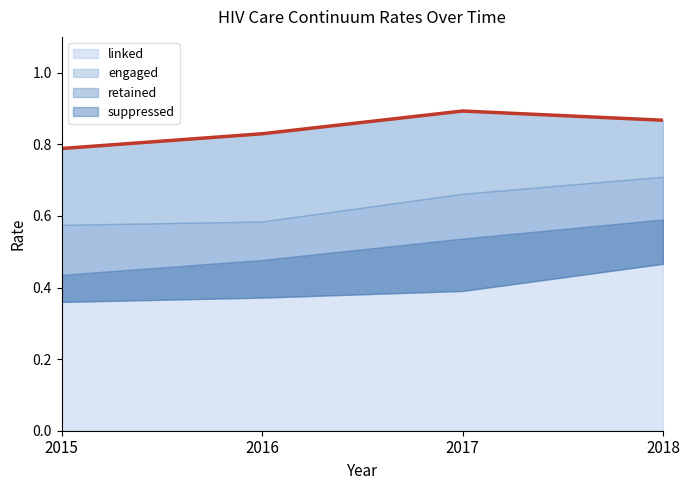

True or false: the data shows 0.8 at 2016.

True